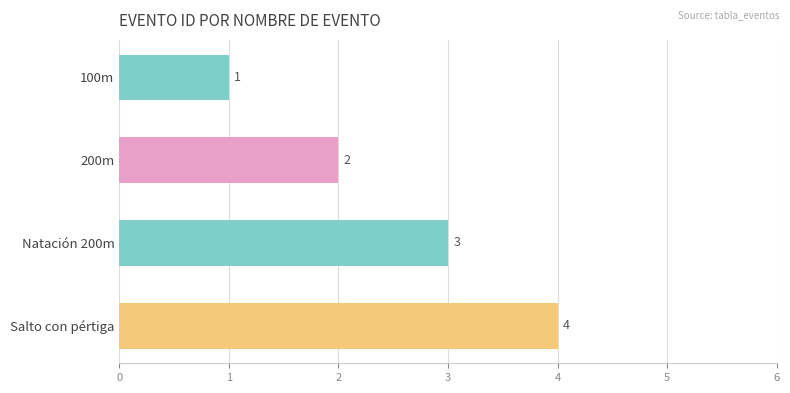

True or false: the data shows 3 at Natación 200m.

True